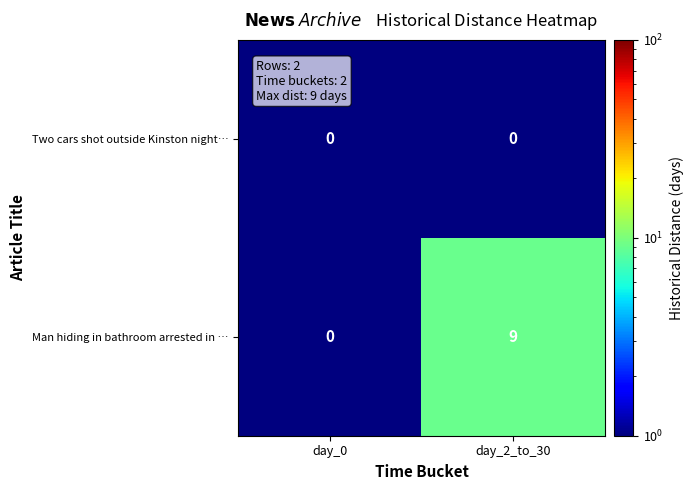

Which category has the lowest value in the Man hiding in bathroom arrested in … series?

day_0